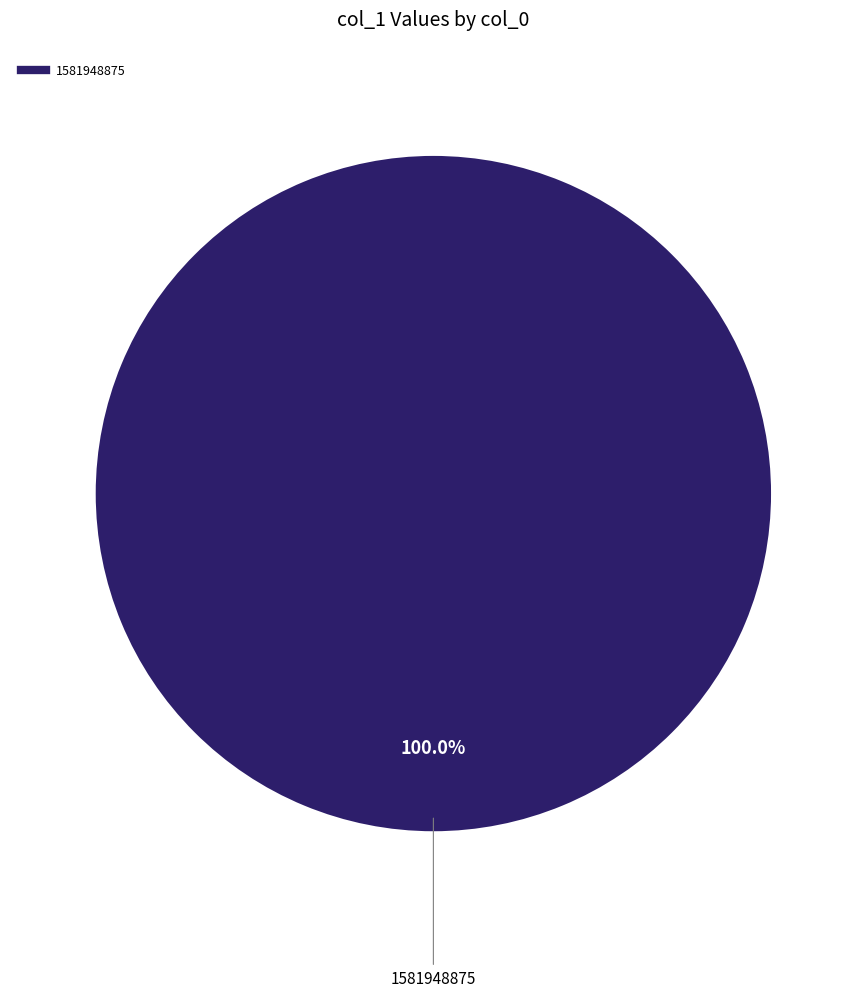

Is there any slice that represents more than half of the pie?

Yes